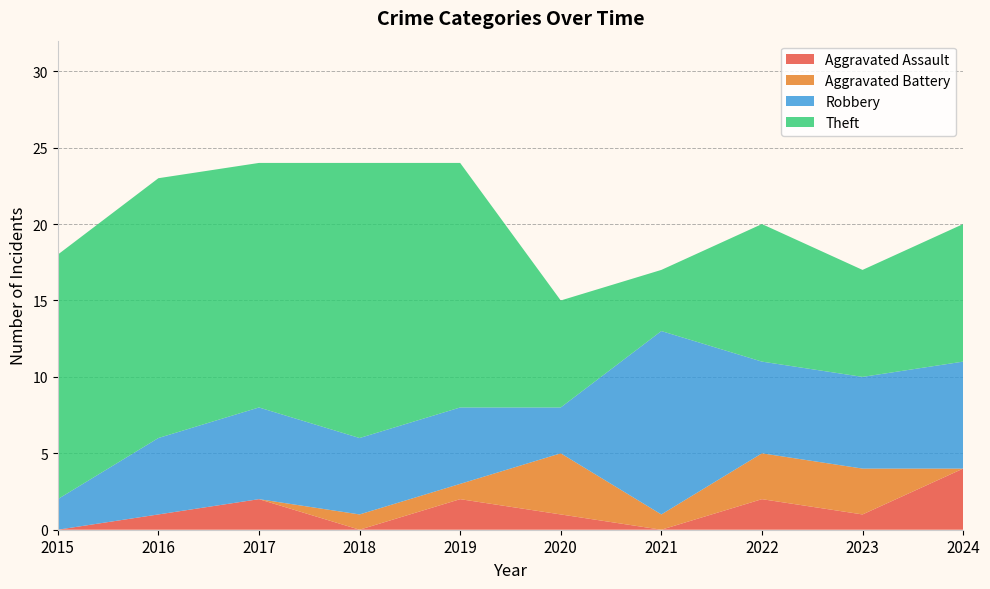

Reading left to right, what are all the values shown in this chart?

Aggravated Assault: 0	1	2	0	2	1	0	2	1	4
Aggravated Battery: 0	0	0	1	1	4	1	3	3	0
Robbery: 2	5	6	5	5	3	12	6	6	7
Theft: 16	17	16	18	16	7	4	9	7	9